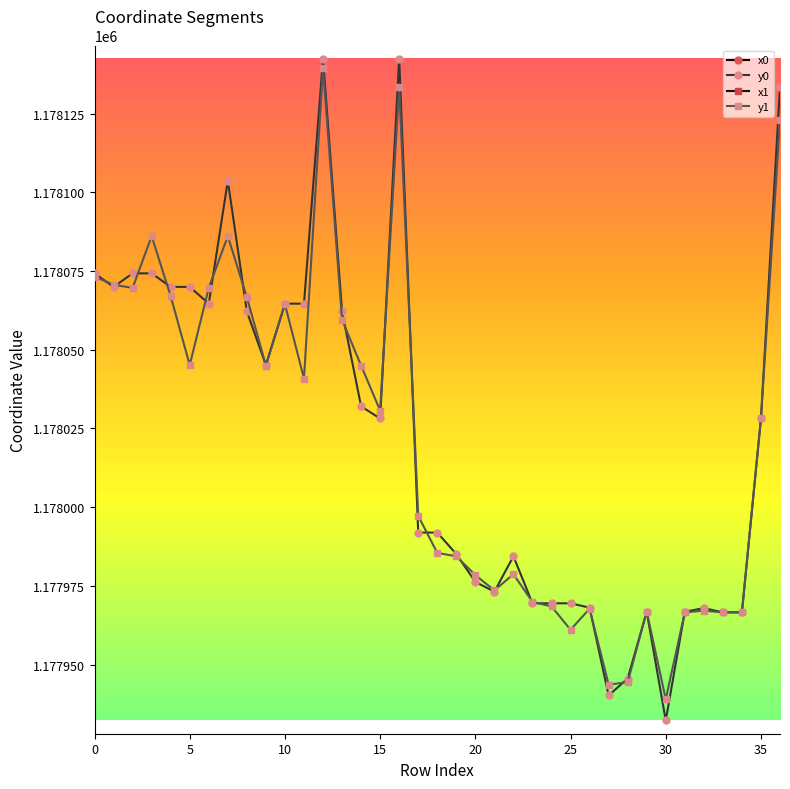

True or false: y1 has more than 0 points higher than both neighbors.

True